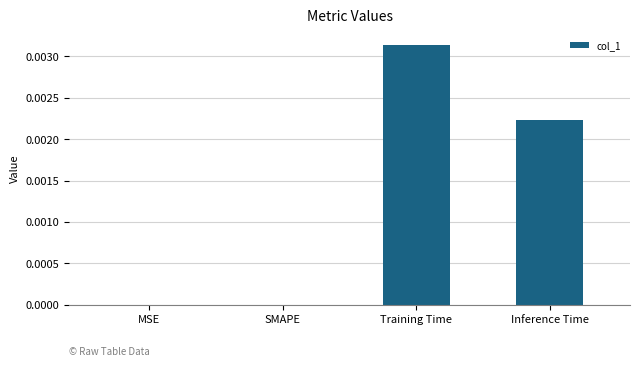

Are the bars horizontal?

No